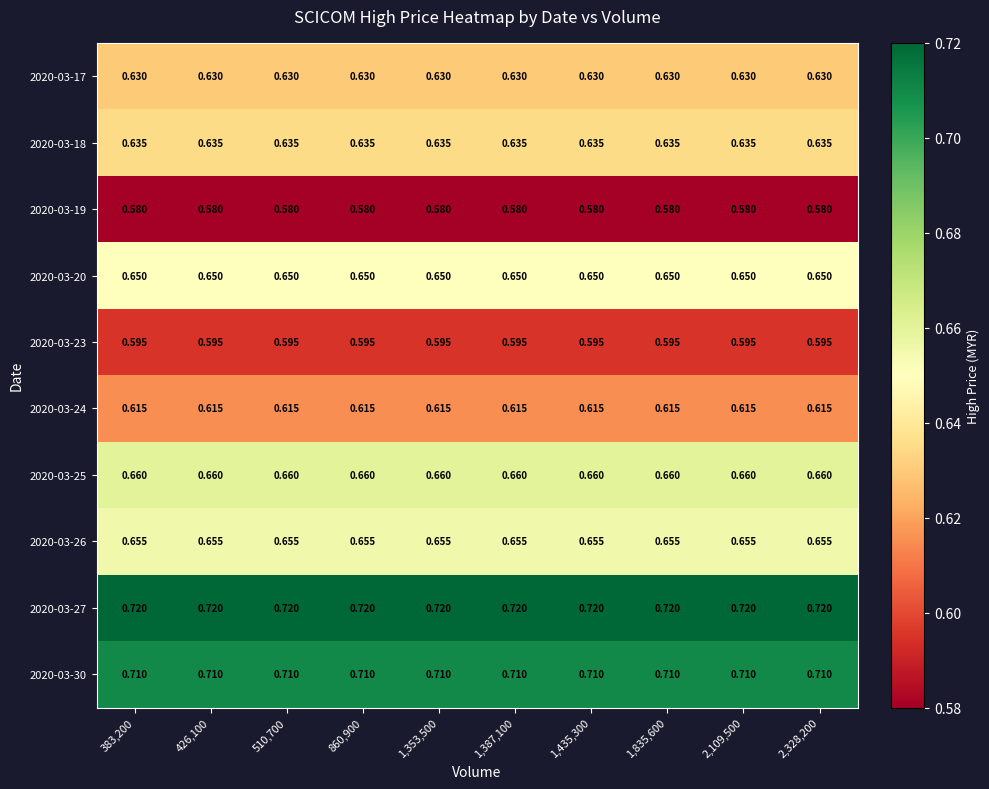

Which has a higher value, 1,387,100 or 383,200?

1,387,100